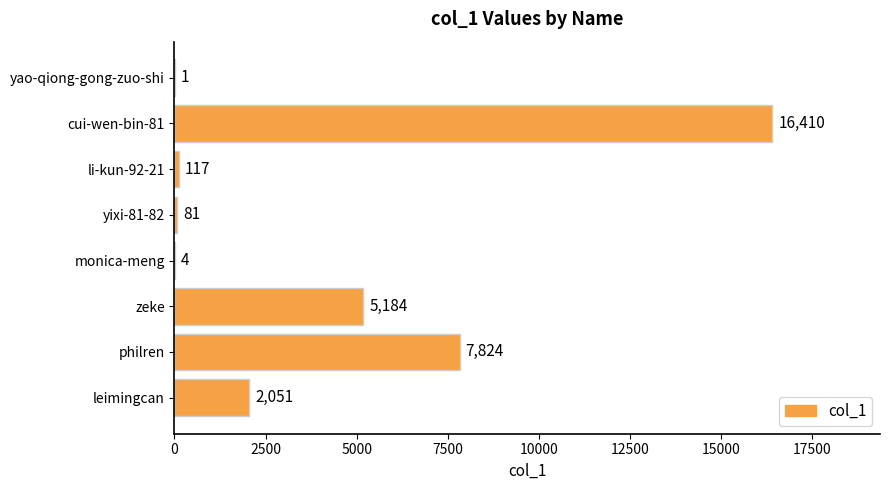

What is the sum of the values at li-kun-92-21 and cui-wen-bin-81?

16527